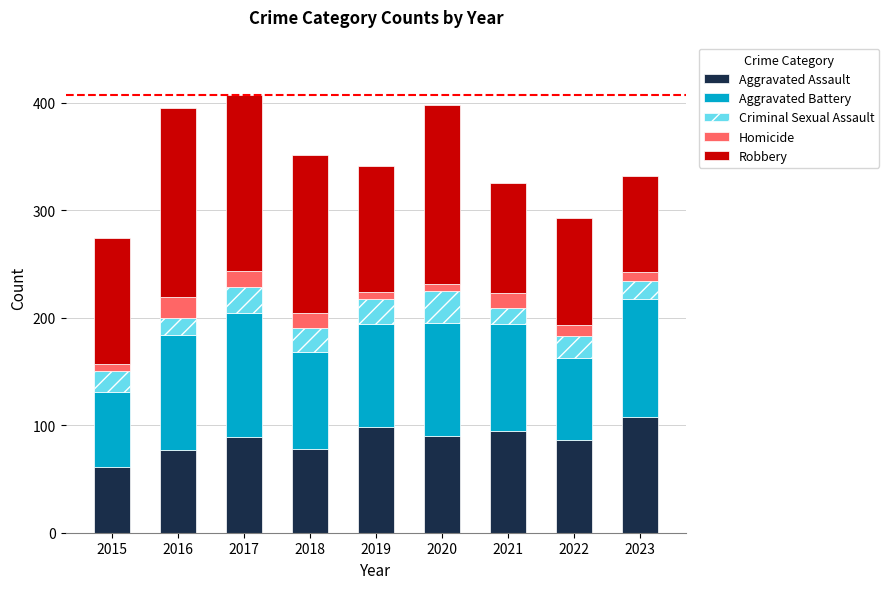

What is the highest value of the Aggravated Assault series?

108